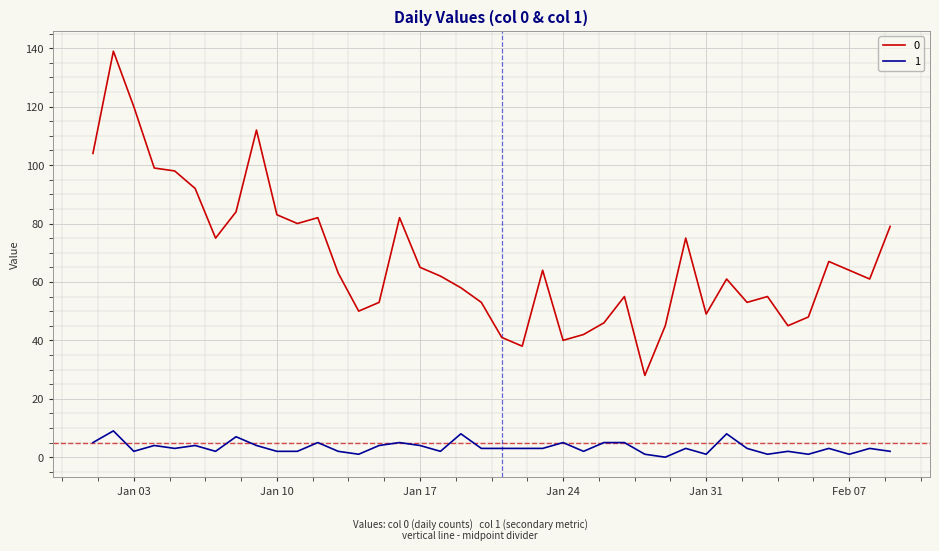

True or false: 1 and 0 cross at least once.

False